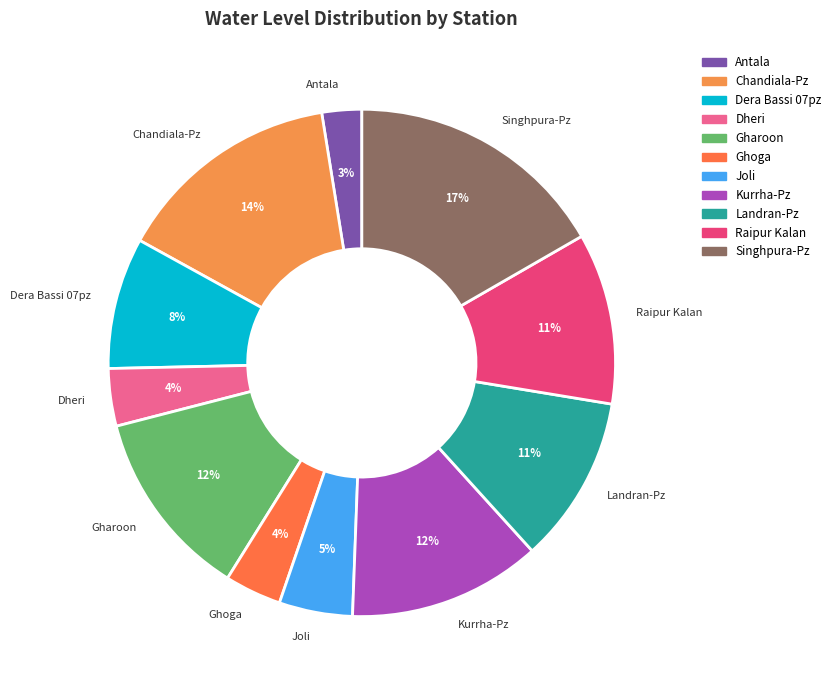

What is the ratio of the value at Antala to the value at Chandiala-Pz?

0.2